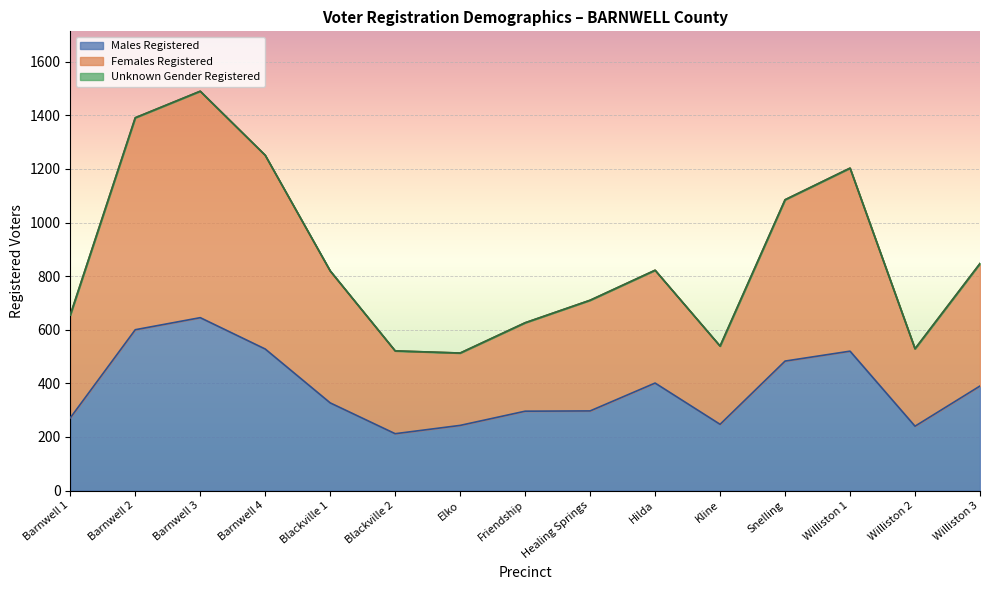

At which label does Males Registered reach its peak?

Barnwell 3